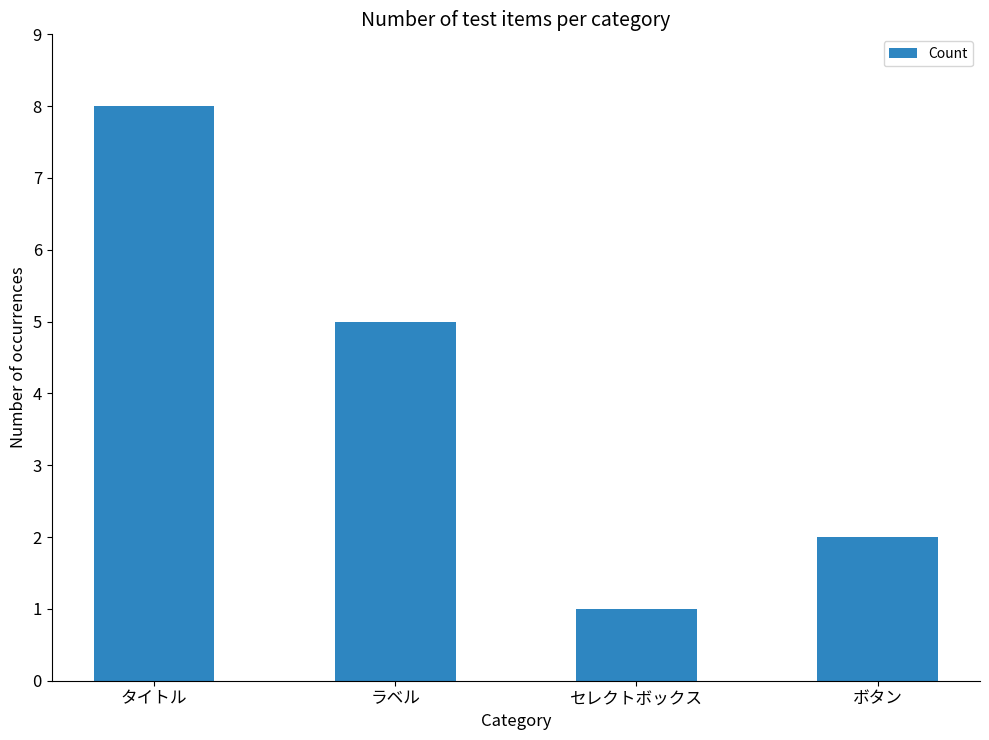

At which category does the chart reach its minimum across all series?

セレクトボックス